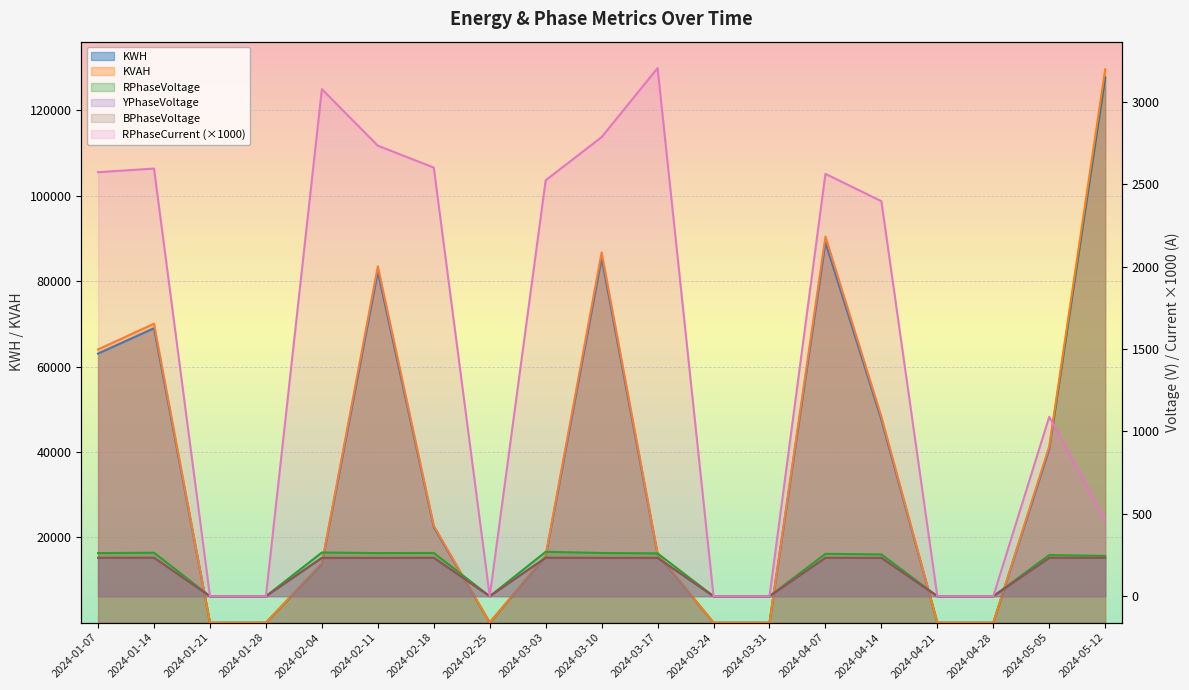

The value of YPhaseVoltage at 2024-05-12 is 100.8. True or false?

False